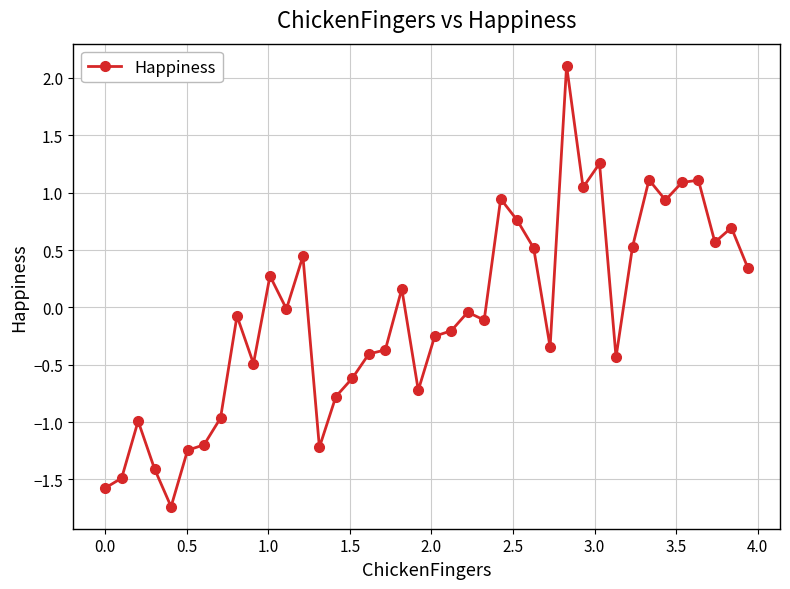

True or false: the data has more than 0 interior local peaks.

True